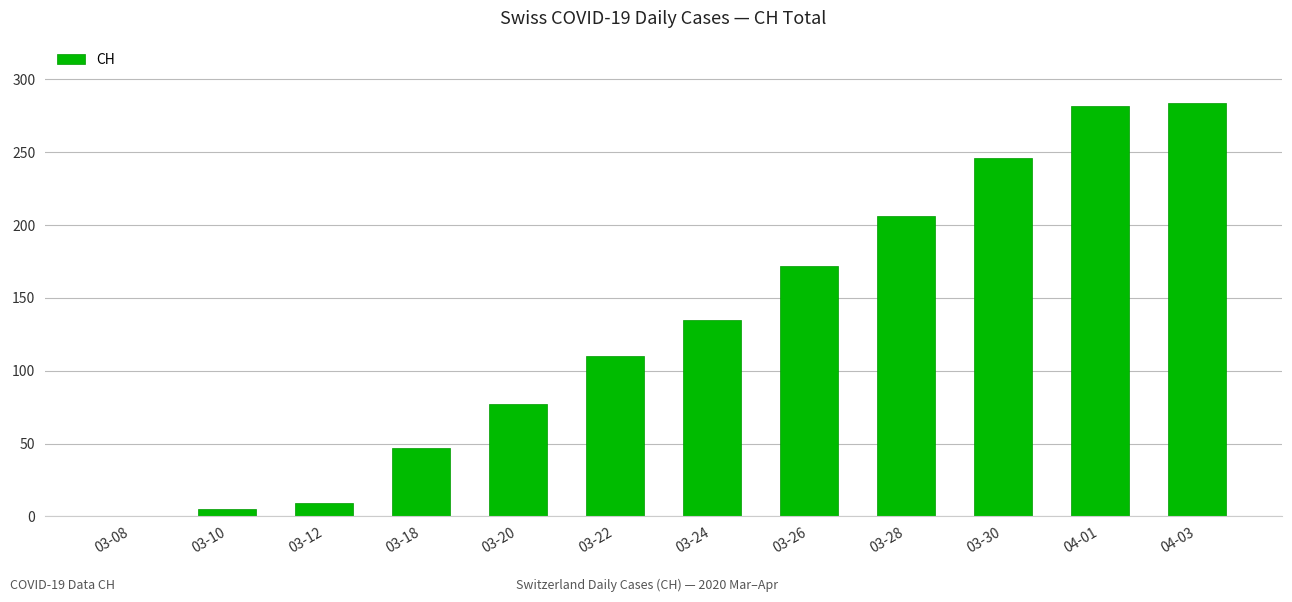

What is the greatest value displayed?

284